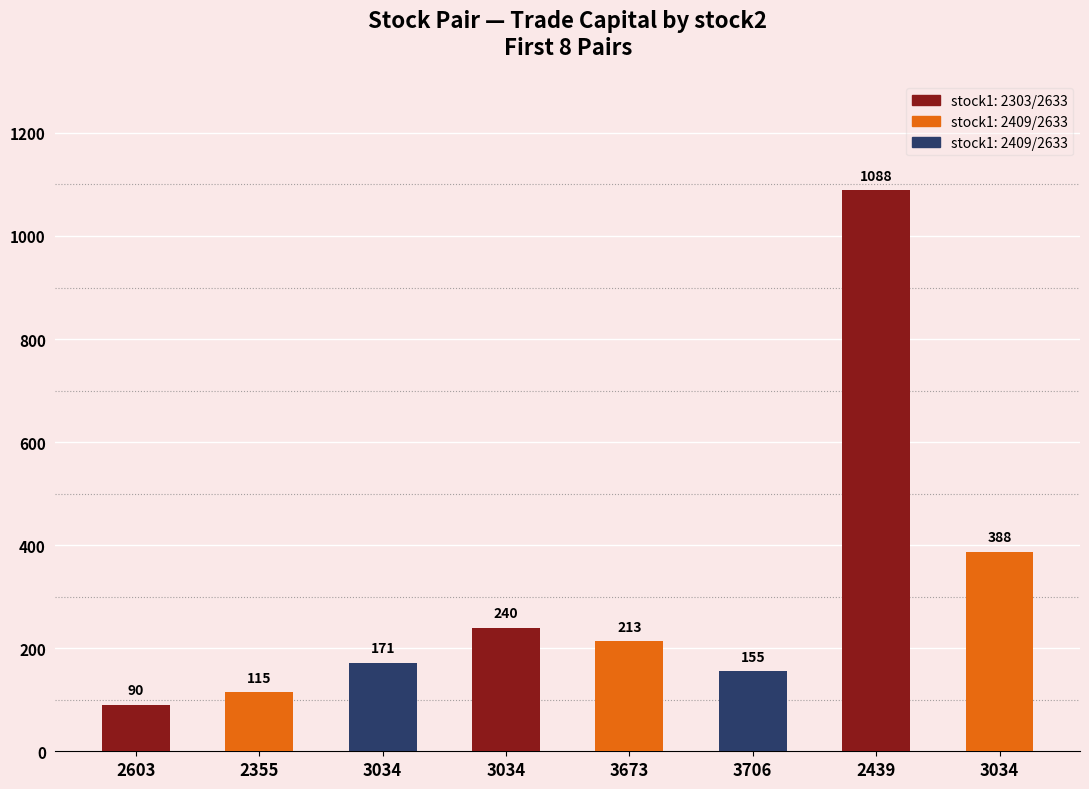

What is the smallest value displayed?

89.8